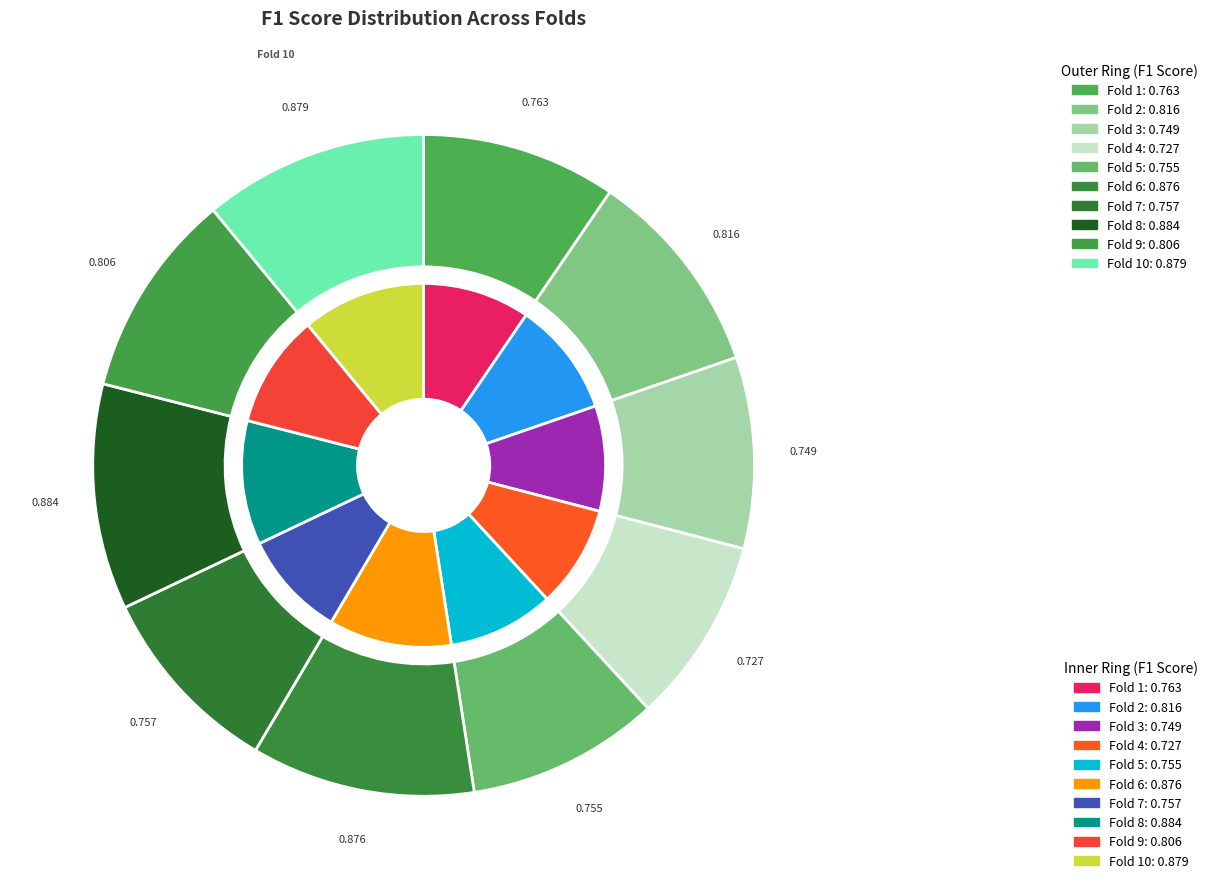

How many segments does this pie chart have?

10